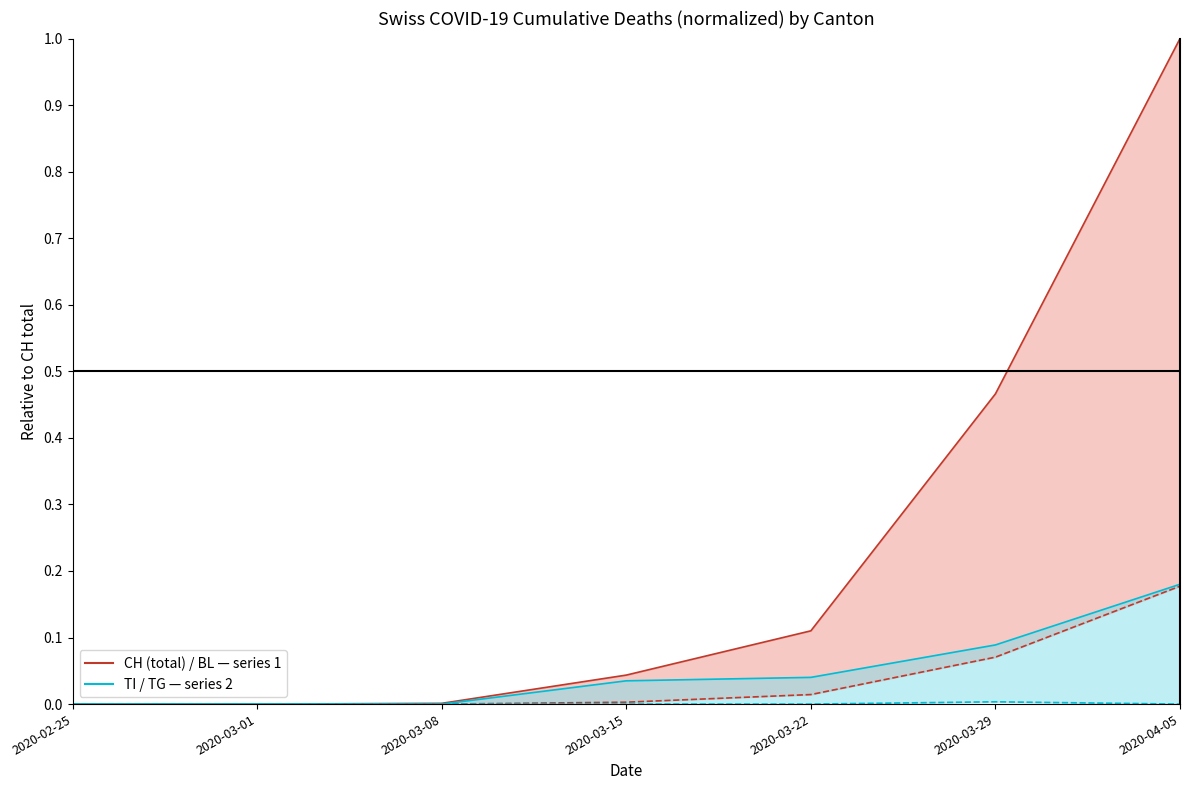

What is the label of the 1st point from the left?

2020-02-25